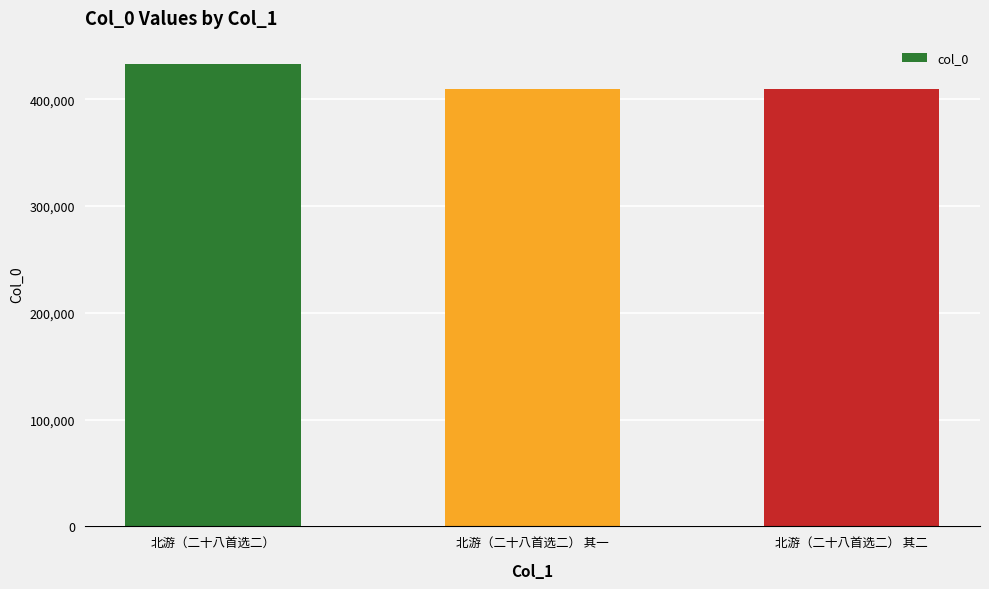

Which label corresponds to the largest value in the chart?

北游（二十八首选二）